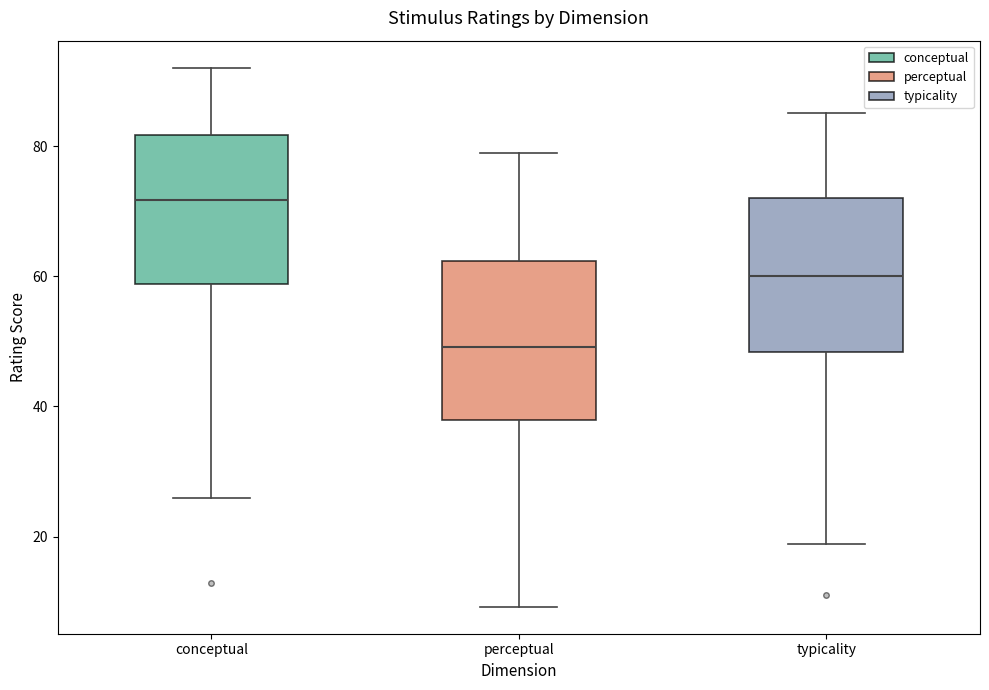

Reading left to right, transcribe this box plot: for each box, give where its median line is, the range the box spans, and where its two whiskers end, as read against the y-axis. The values are not printed on the chart, so give them approximately, as read against the axis.

conceptual: median 72, box 58 to 82, whiskers 26 to 92
perceptual: median 50, box 38 to 62, whiskers 10 to 80
typicality: median 60, box 48 to 72, whiskers 18 to 86